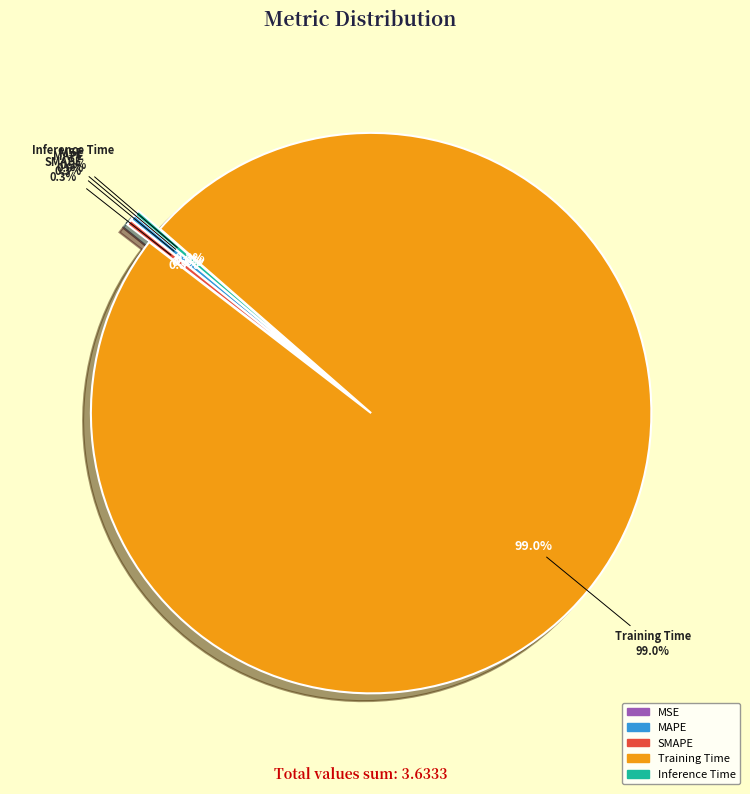

Rank the categories by value from highest to lowest.

Training Time, SMAPE, MAPE, Inference Time, MSE